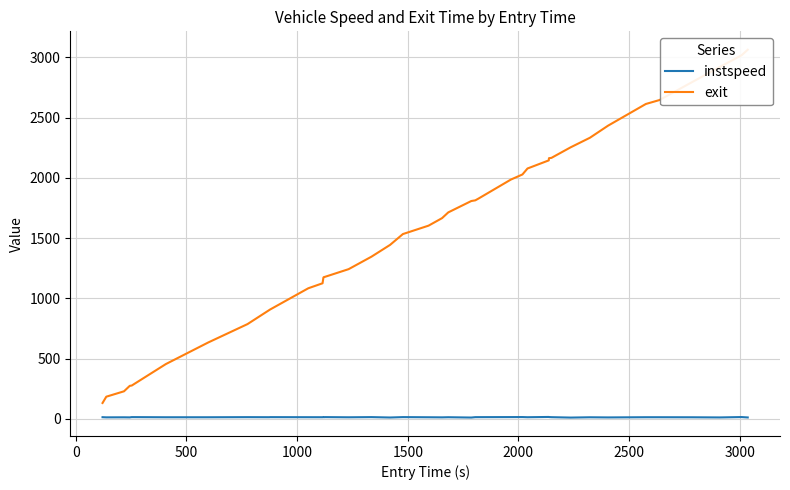

What are all the series names shown in the legend?

instspeed, exit